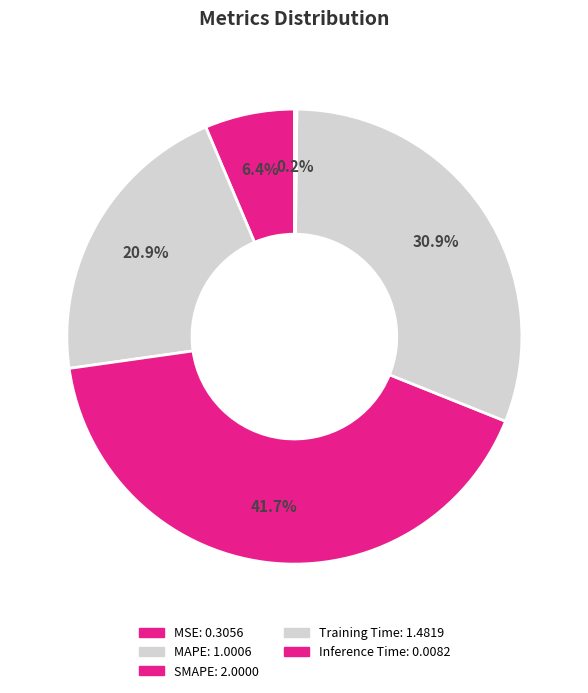

To the nearest percent, what portion does MAPE represent?

21%